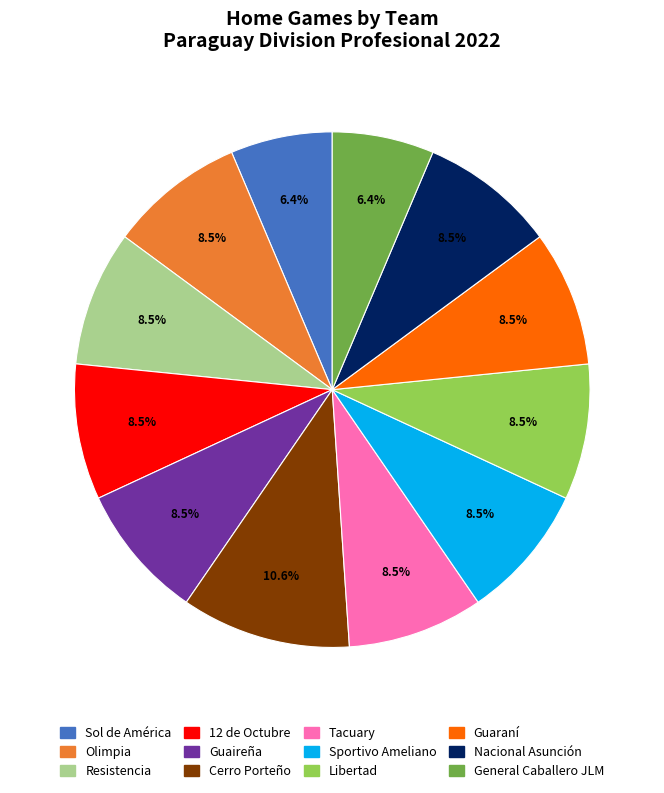

To the nearest percent, what is the difference between the largest and smallest slice percentages?

4%